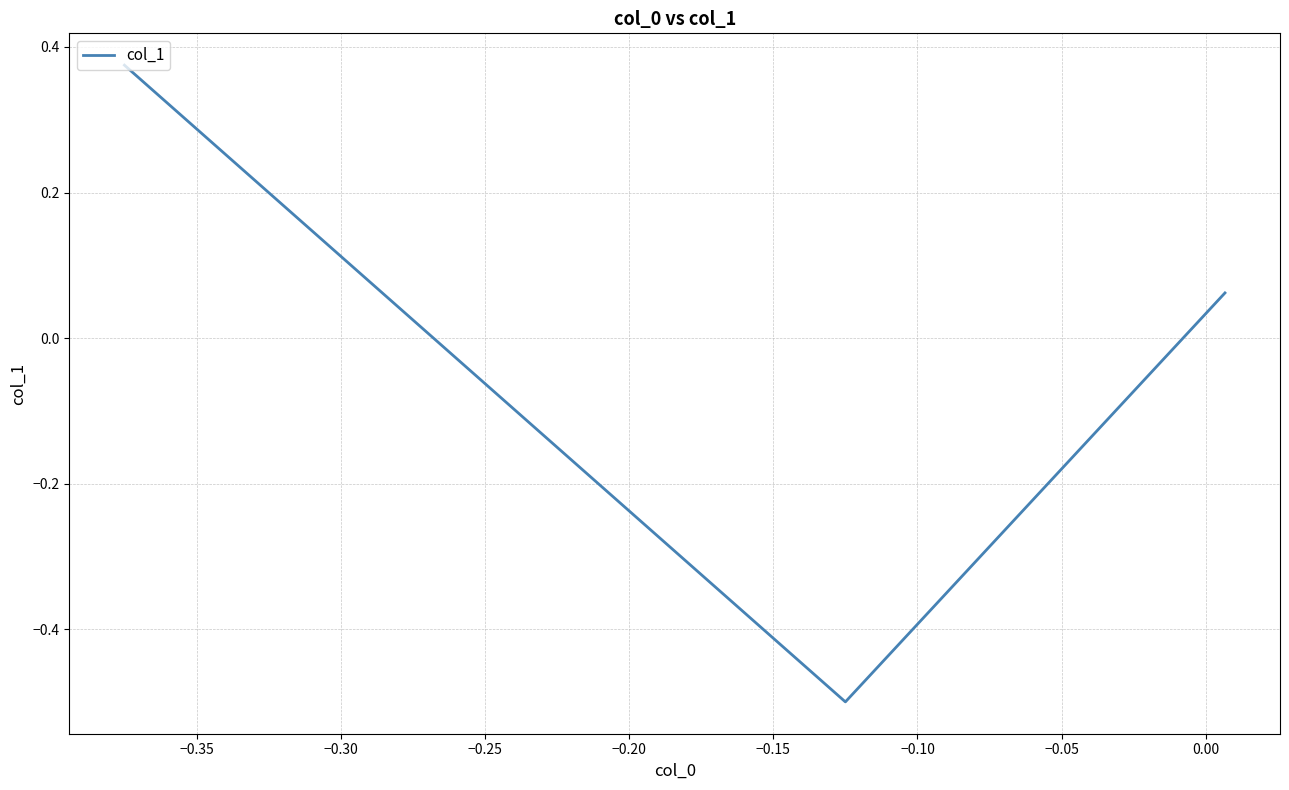

What is the difference between the maximum and minimum values?

0.9